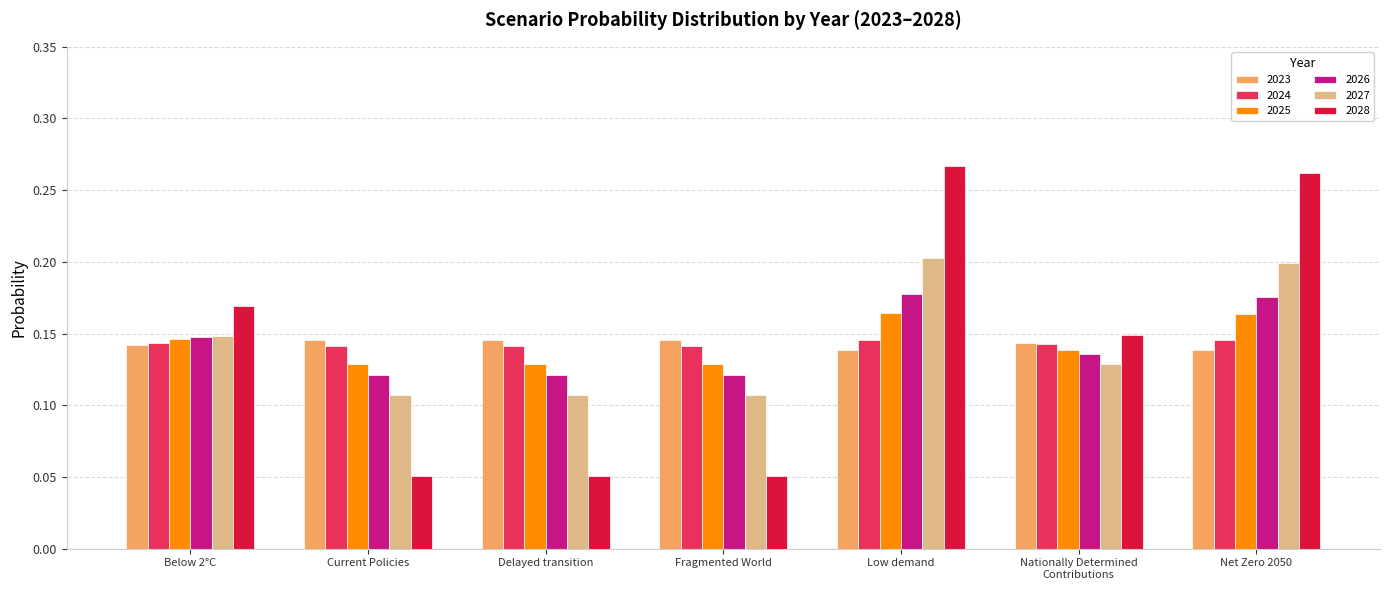

What is the sum of all 2023 values?

1.0